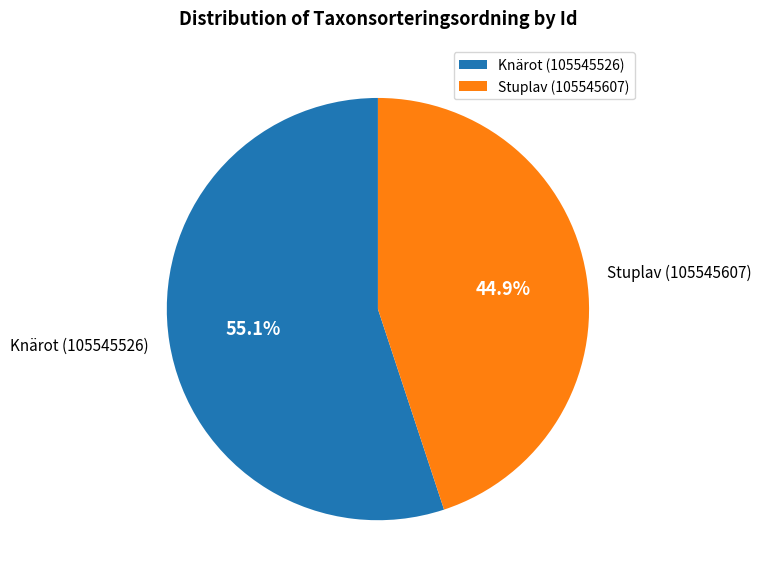

Is there any slice that represents more than half of the pie?

Yes